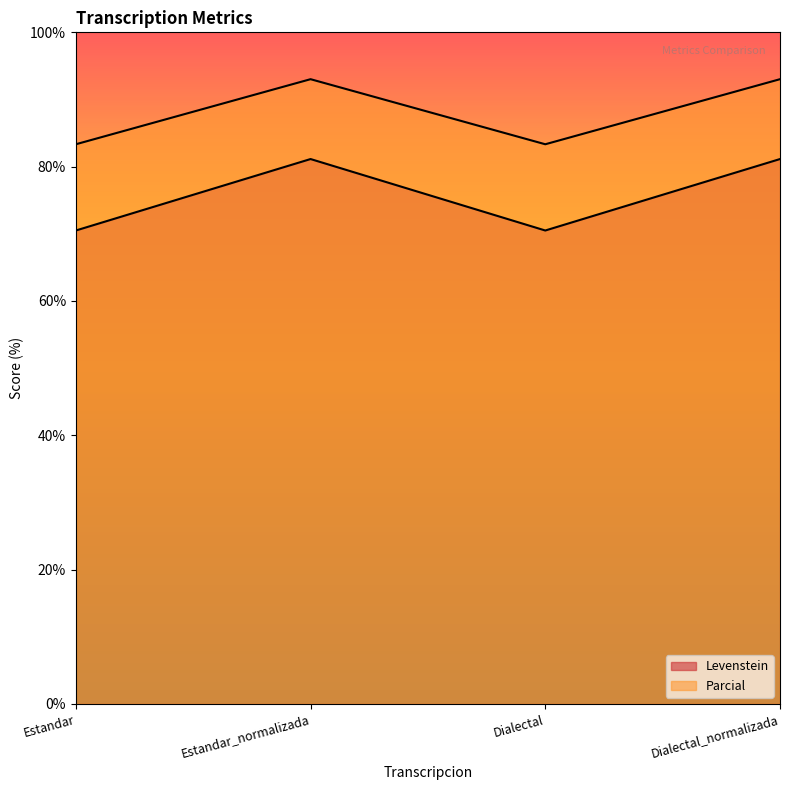

What is the average value of the Parcial series?

75.8